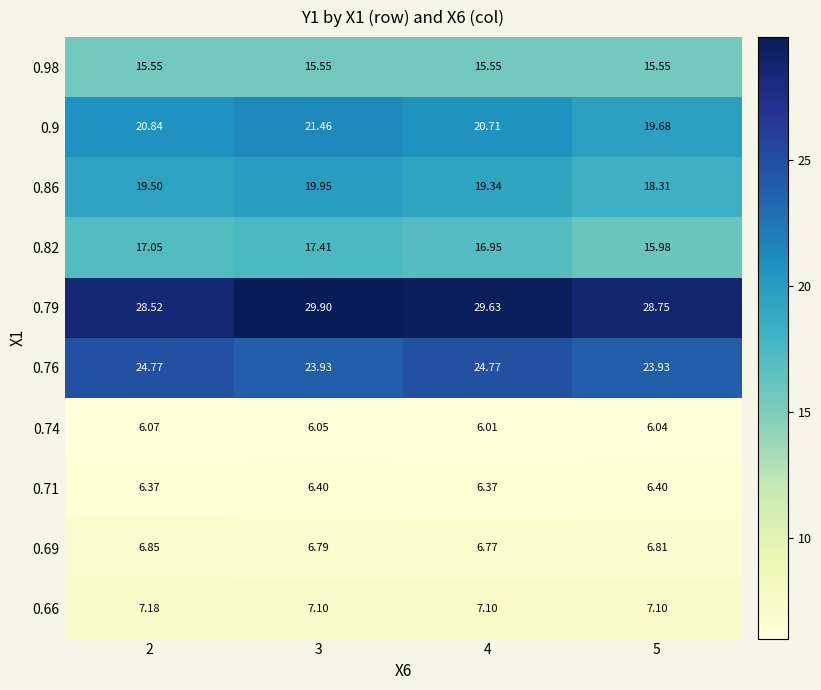

Is the value of 0.98 at 4 greater than the value of 0.66 at 4?

Yes